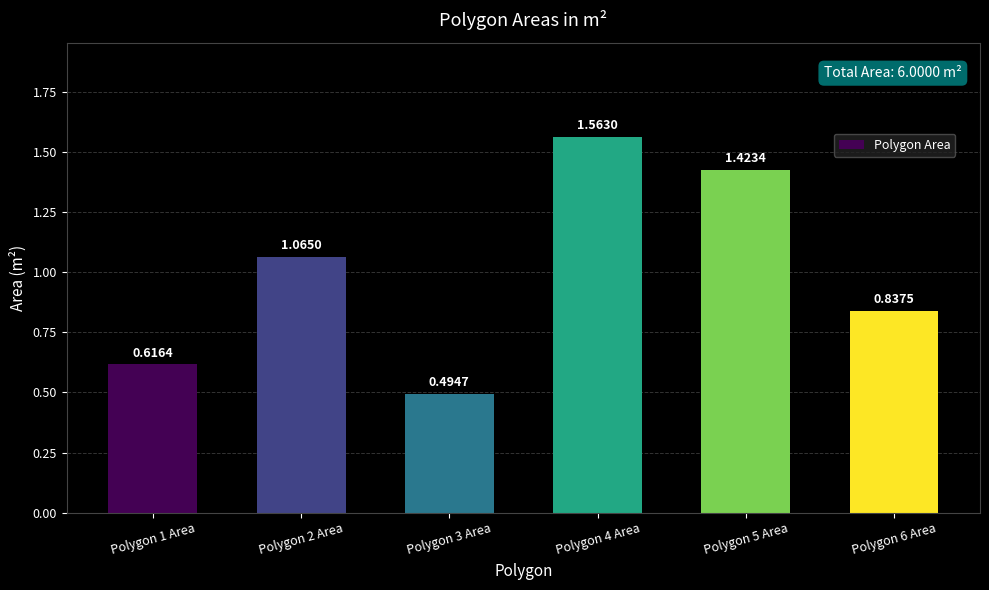

Rank the categories by value from lowest to highest.

Polygon 3 Area, Polygon 1 Area, Polygon 6 Area, Polygon 2 Area, Polygon 5 Area, Polygon 4 Area